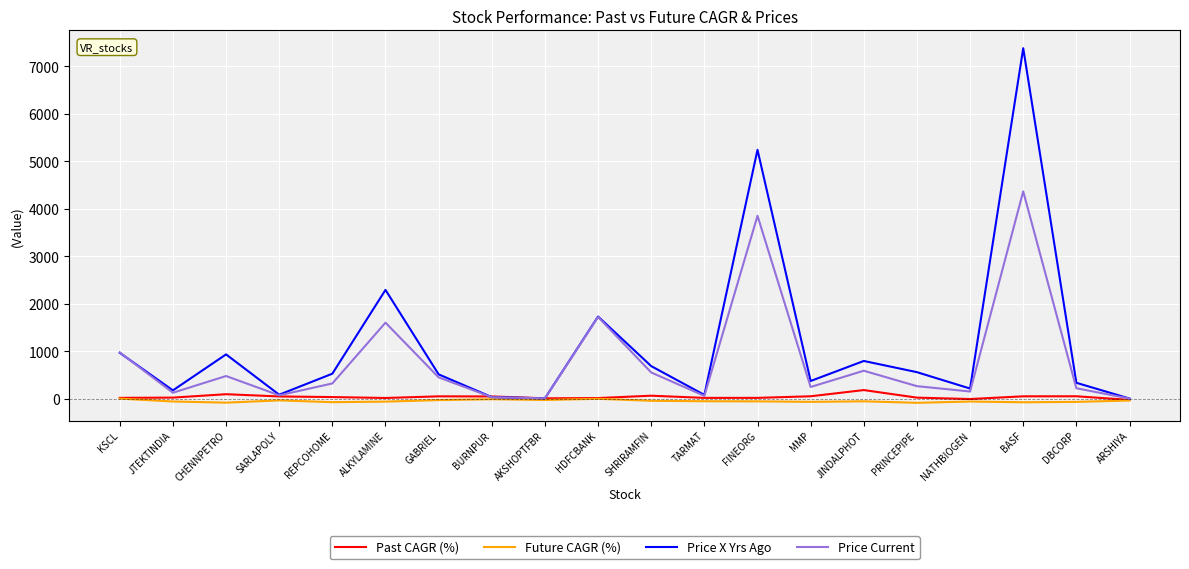

Where does the Future CAGR (%) series first go above -53?

KSCL